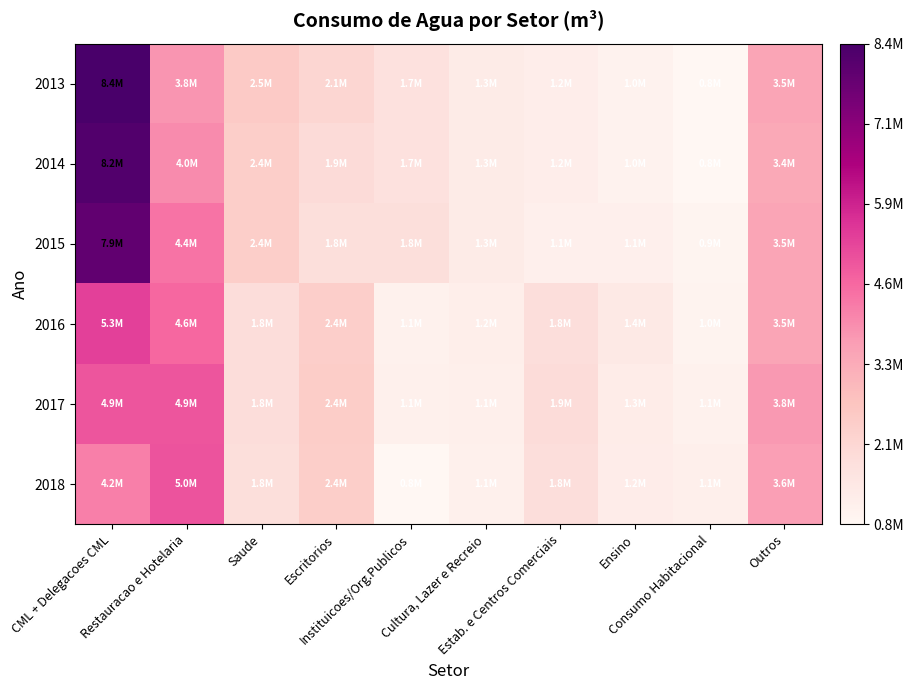

Reading left to right, what are all the values shown in this chart?

2013: CML + Delegacoes CML=8400000.0	Restauracao e Hotelaria=3800000.0	Saude=2500000.0	Escritorios=2100000.0	Instituicoes/Org.Publicos=1700000.0	Cultura, Lazer e Recreio=1300000.0	Estab. e Centros Comerciais=1200000.0	Ensino=1000000.0	Consumo Habitacional=800000.0	Outros=3500000.0
2014: CML + Delegacoes CML=8200000.0	Restauracao e Hotelaria=4000000.0	Saude=2400000.0	Escritorios=1900000.0	Instituicoes/Org.Publicos=1700000.0	Cultura, Lazer e Recreio=1300000.0	Estab. e Centros Comerciais=1200000.0	Ensino=1000000.0	Consumo Habitacional=800000.0	Outros=3400000.0
2015: CML + Delegacoes CML=7900000.0	Restauracao e Hotelaria=4400000.0	Saude=2400000.0	Escritorios=1800000.0	Instituicoes/Org.Publicos=1800000.0	Cultura, Lazer e Recreio=1300000.0	Estab. e Centros Comerciais=1100000.0	Ensino=1100000.0	Consumo Habitacional=900000.0	Outros=3500000.0
2016: CML + Delegacoes CML=5337123.5	Restauracao e Hotelaria=4625777.0	Saude=1847941.0	Escritorios=2355669.5	Instituicoes/Org.Publicos=1062906.2	Cultura, Lazer e Recreio=1159405.9	Estab. e Centros Comerciais=1826928.4	Ensino=1371766.0	Consumo Habitacional=954233.3	Outros=3494239.2
2017: CML + Delegacoes CML=4947744.8	Restauracao e Hotelaria=4931813.9	Saude=1843835.2	Escritorios=2409061.0	Instituicoes/Org.Publicos=1093291.1	Cultura, Lazer e Recreio=1128156.0	Estab. e Centros Comerciais=1871712.0	Ensino=1253299.0	Consumo Habitacional=1067172.6	Outros=3755501.4
2018: CML + Delegacoes CML=4199895.7	Restauracao e Hotelaria=4984541.9	Saude=1790350.0	Escritorios=2393842.8	Instituicoes/Org.Publicos=814577.0	Cultura, Lazer e Recreio=1069935.1	Estab. e Centros Comerciais=1814095.5	Ensino=1221097.0	Consumo Habitacional=1148290.6	Outros=3641330.6